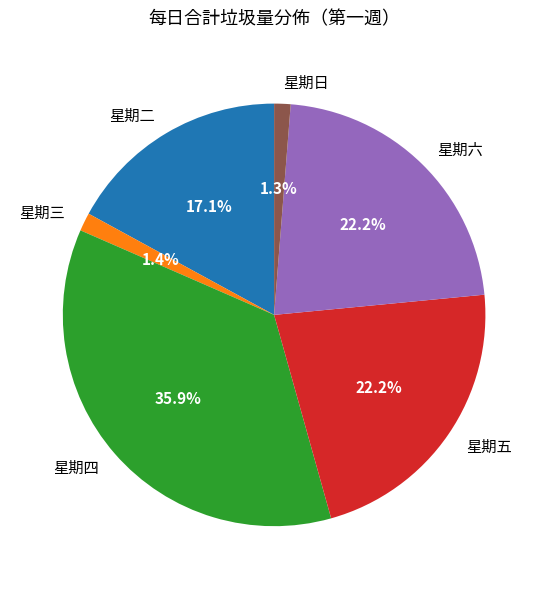

Does 星期日 represent more than half of the total?

No